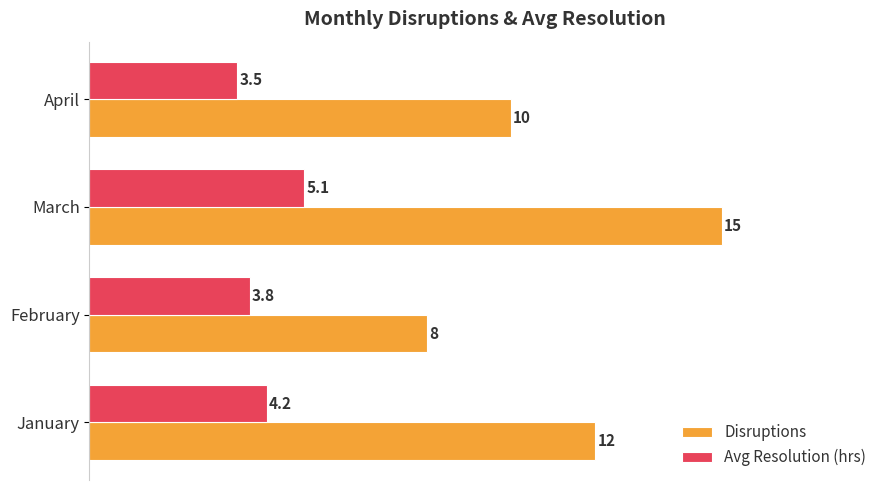

What is the minimum value for Disruptions?

8.0